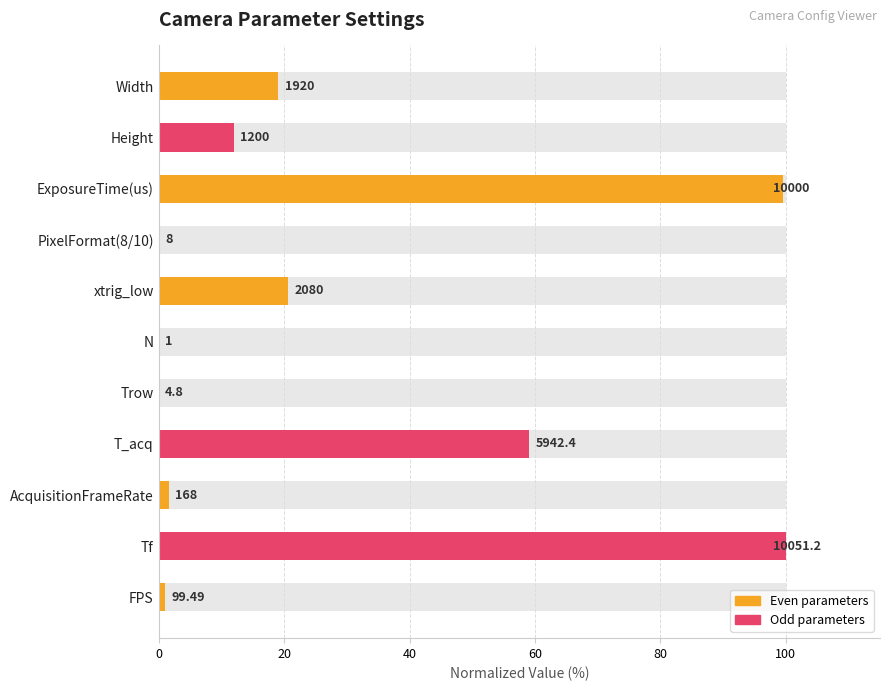

Does the chart contain stacked bars?

No